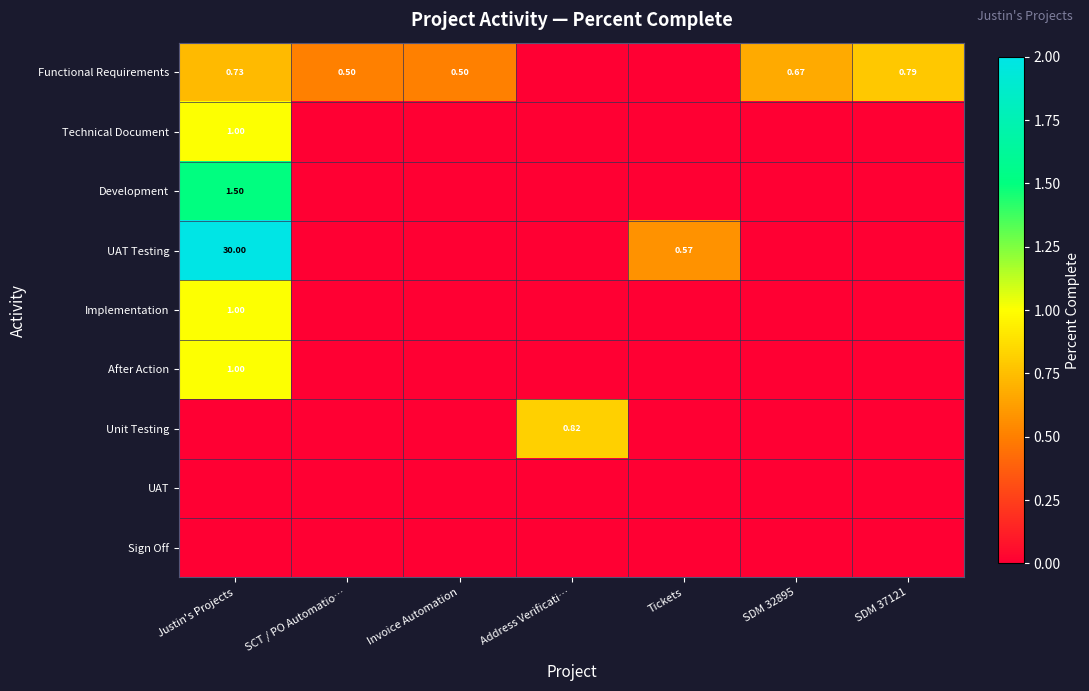

At SCT / PO Automatio…, list the series in order from largest to smallest.

Functional Requirements, Technical Document, Development, UAT Testing, Implementation, After Action, Unit Testing, UAT, Sign Off